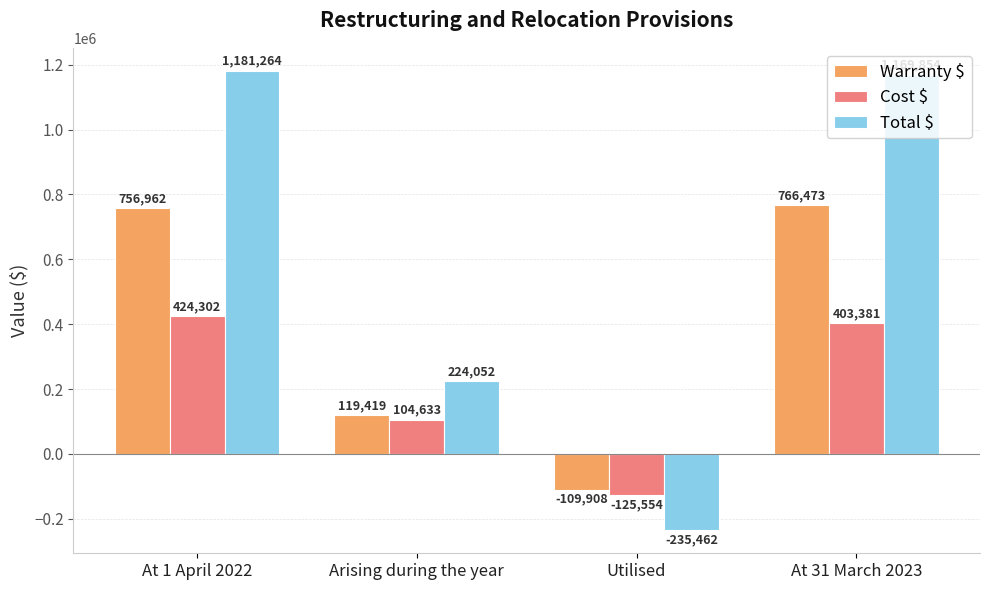

Rank the series by their average value, from lowest to highest.

Cost $, Warranty $, Total $